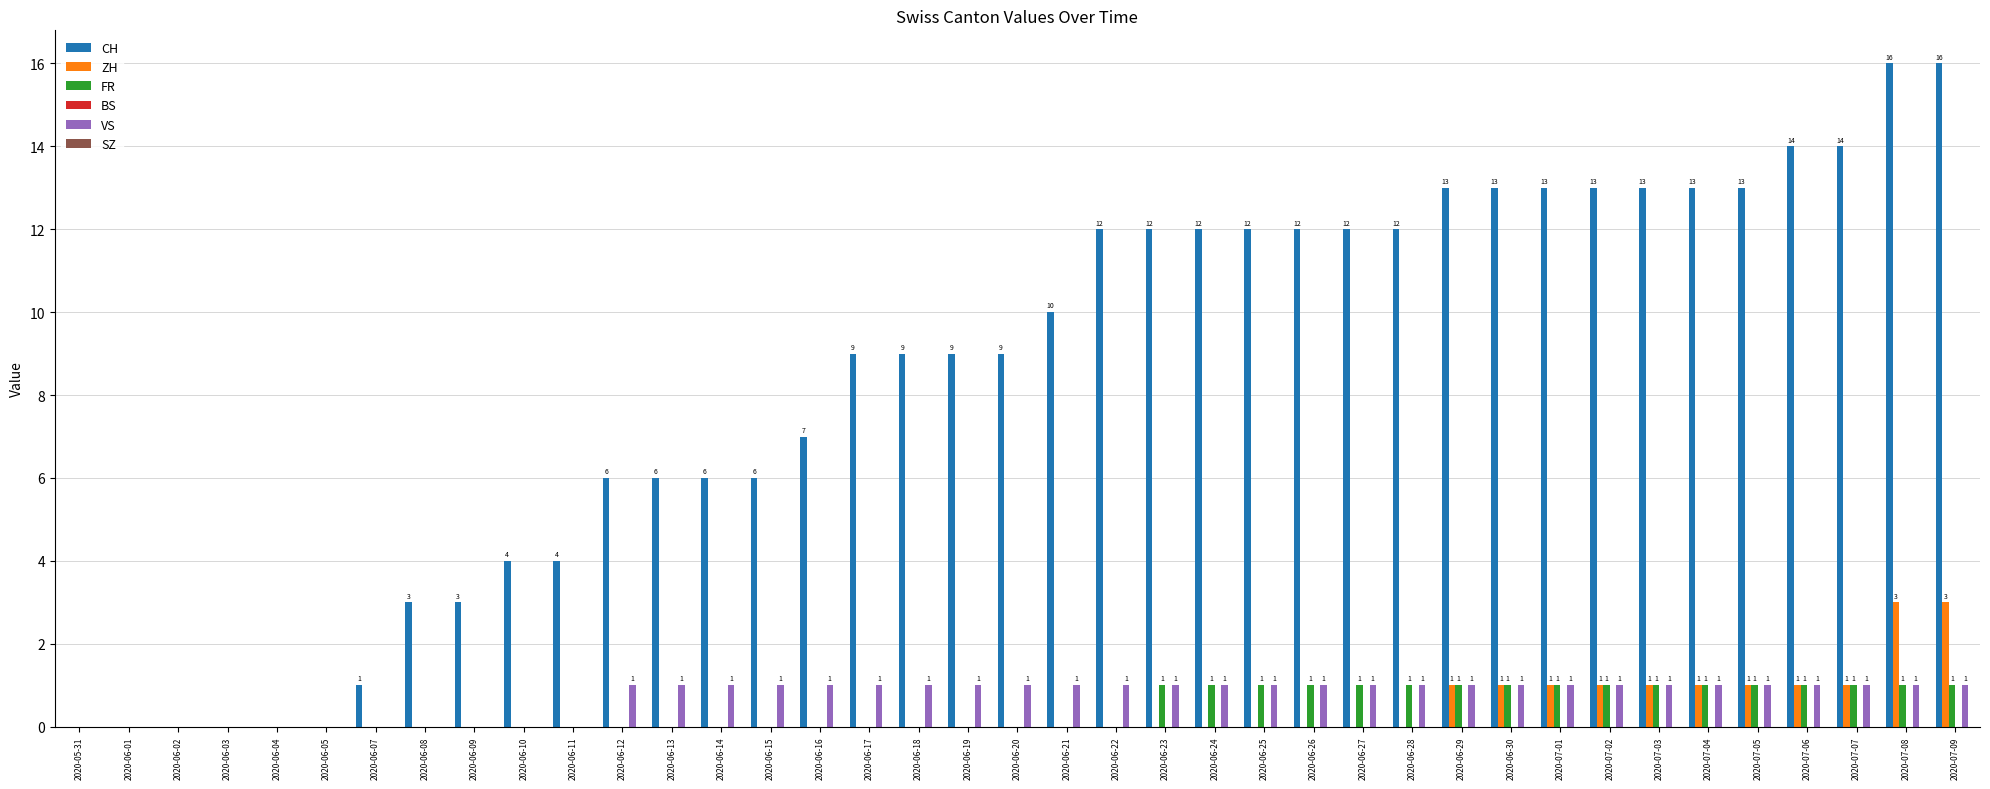

The value of VS at 2020-06-18 is 1. True or false?

True